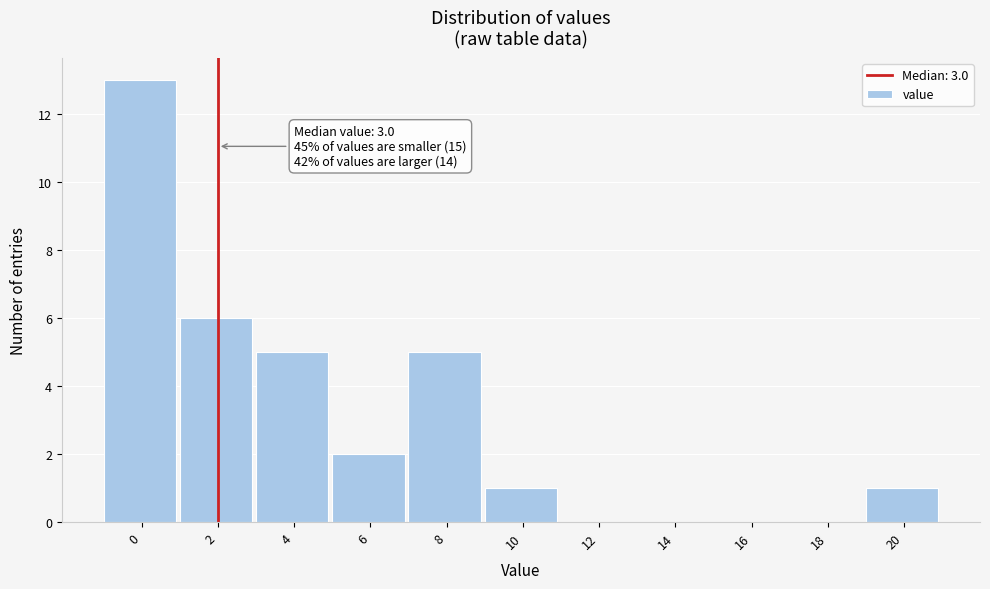

Reading left to right, transcribe all the data shown in this chart.

0=13	2=6	4=5	6=2	8=5	10=1	12=0	14=0	16=0	18=0	20=1